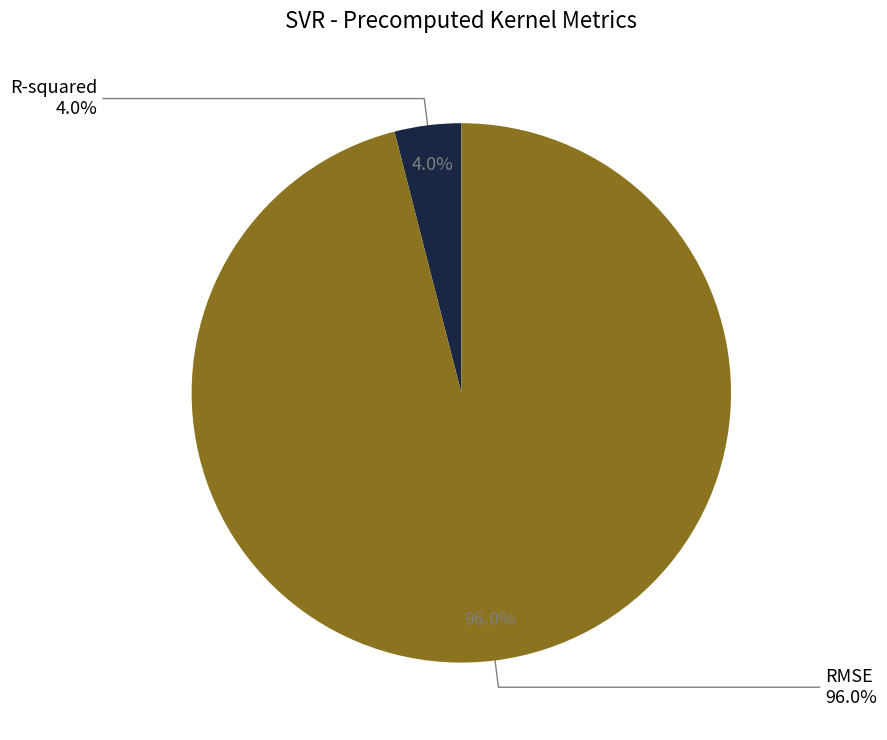

Which category has the biggest portion of the pie?

RMSE